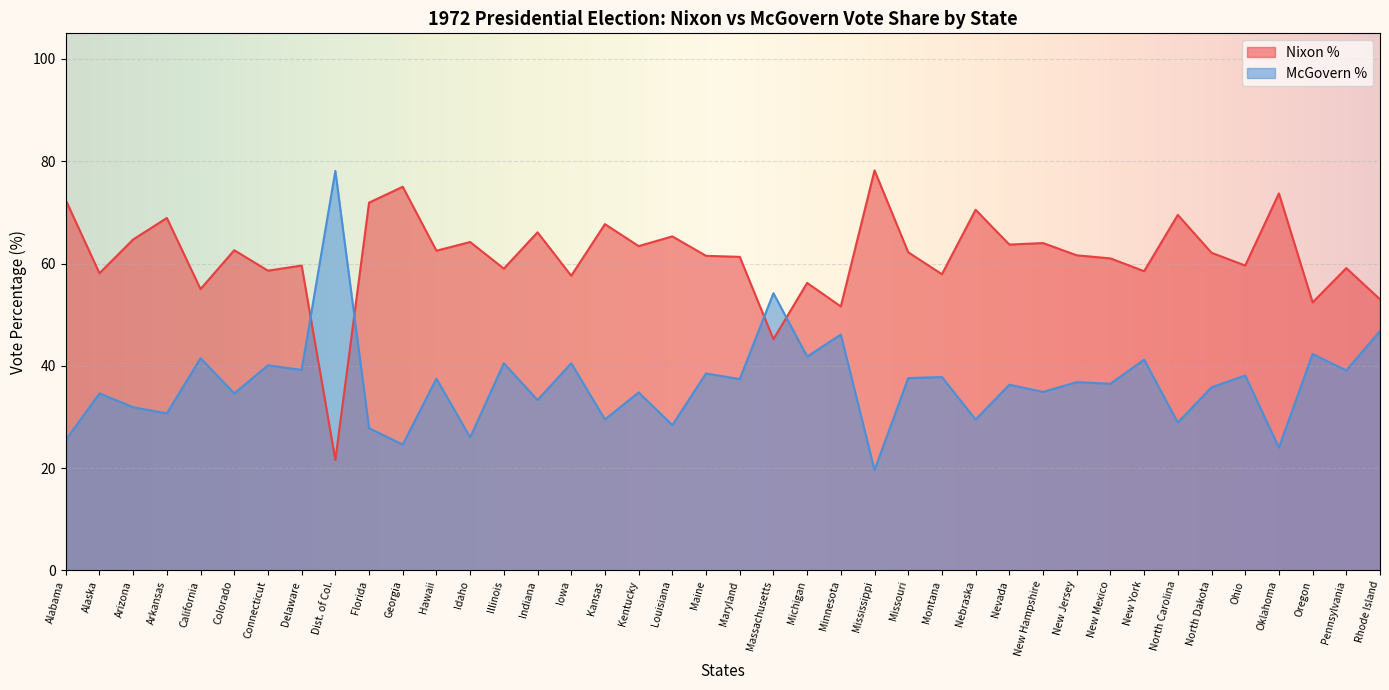

At which category is the sum across all series the highest?

Hawaii